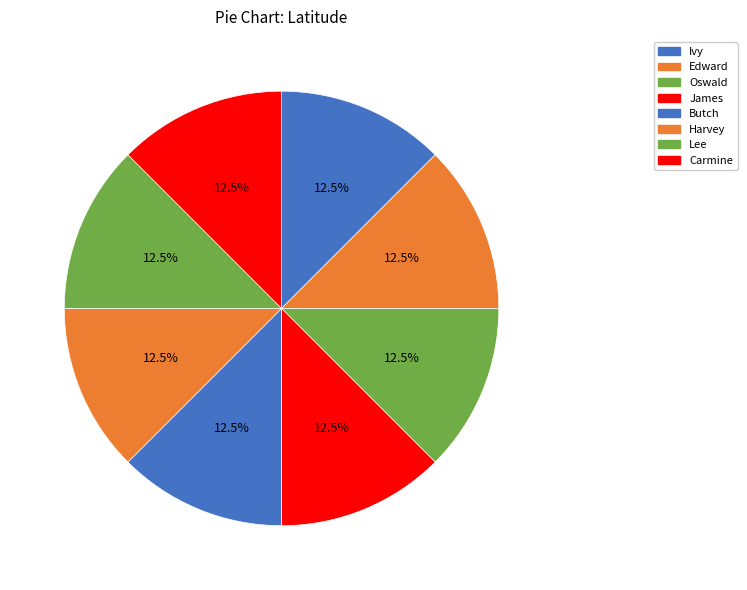

Count the number of slices in the pie.

8